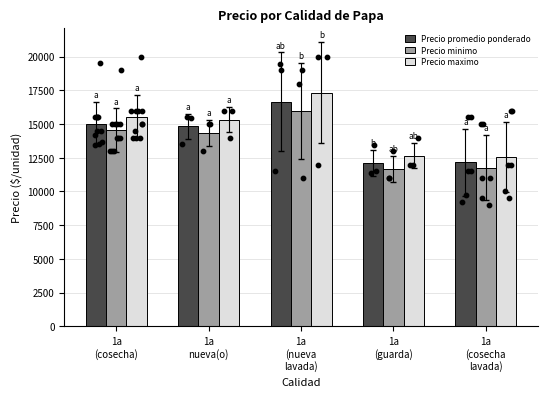

Is the value of Precio maximo at 1a
(cosecha
lavada) greater than the value of Precio minimo at 1a
(nueva
lavada)?

No